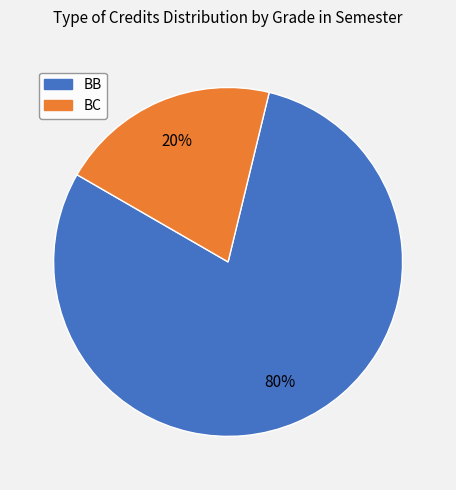

What is the majority slice?

BB